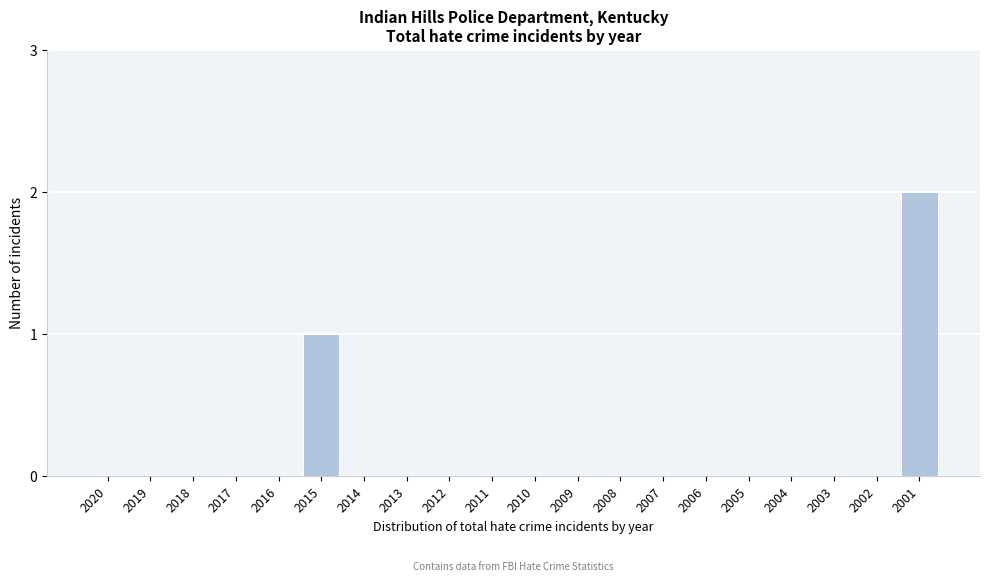

Reading left to right, transcribe all the data shown in this chart.

2020=0	2019=0	2018=0	2017=0	2016=0	2015=1	2014=0	2013=0	2012=0	2011=0	2010=0	2009=0	2008=0	2007=0	2006=0	2005=0	2004=0	2003=0	2002=0	2001=2